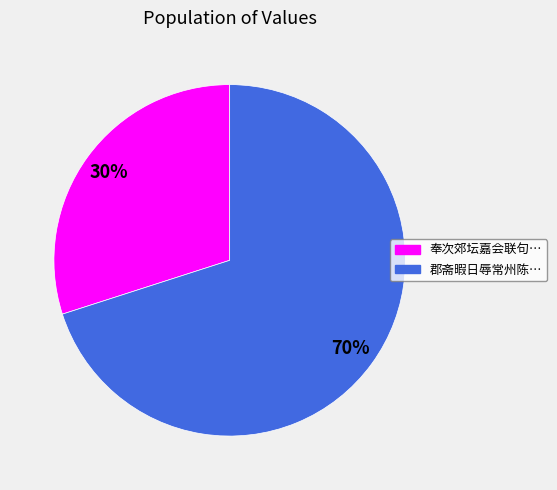

Is there a majority slice in this chart?

Yes